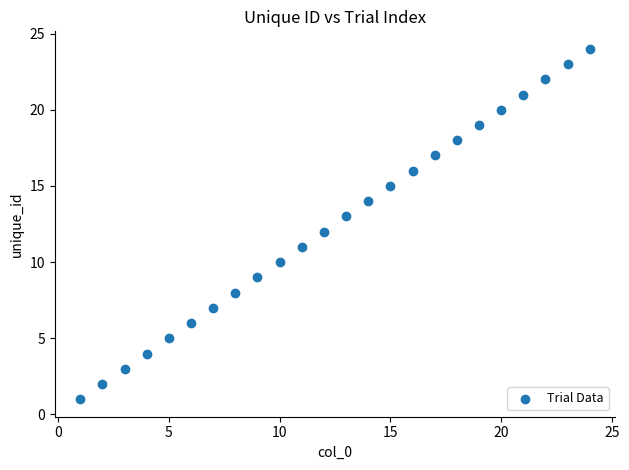

What is the range of Y values (max minus min)?

23